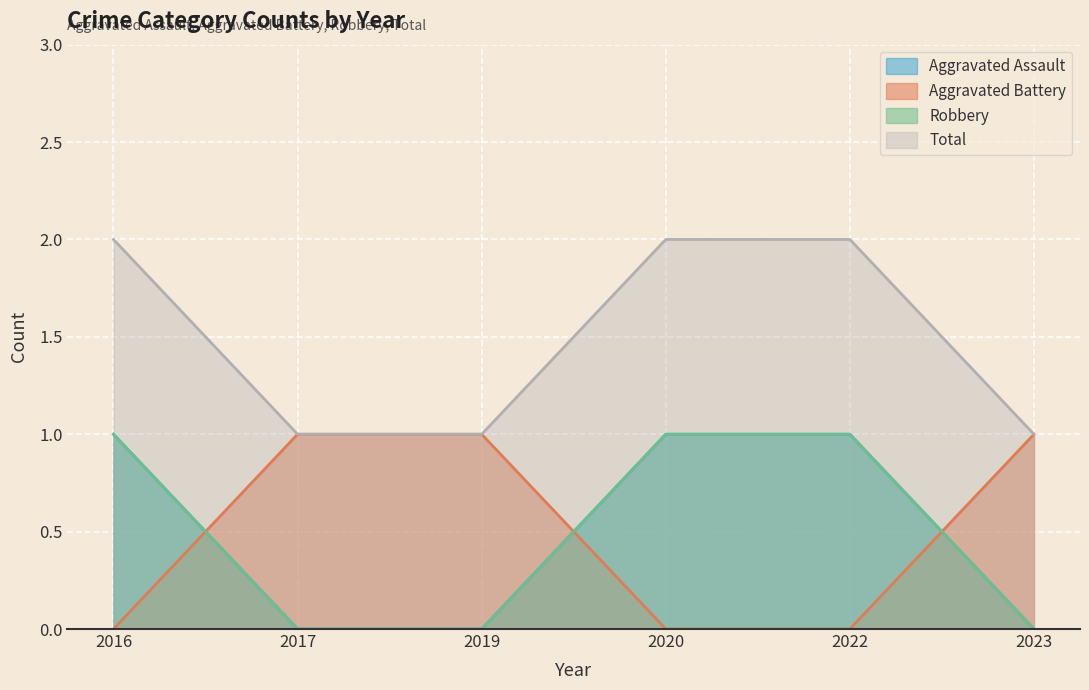

True or false: Aggravated Battery has a value of 1 at 2019.

True